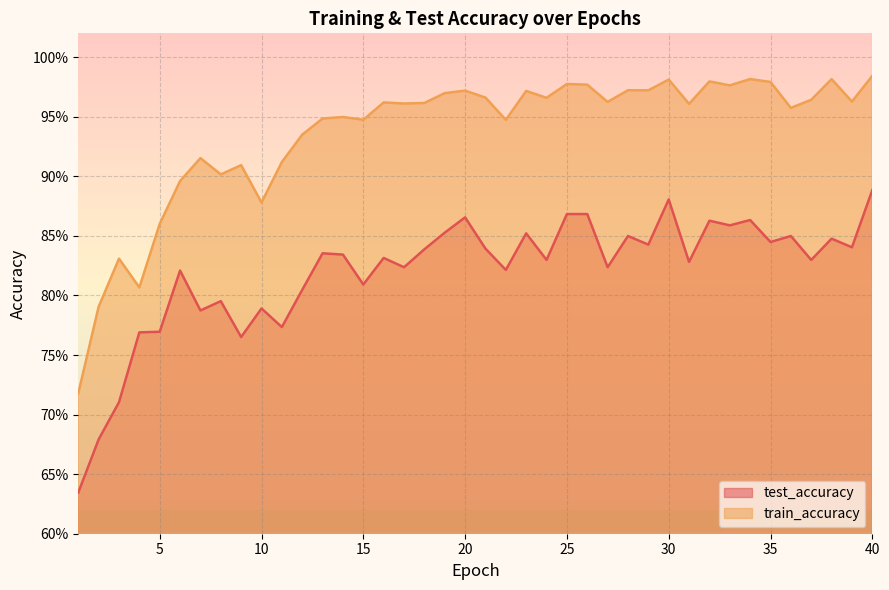

Reading left to right, what are all the values shown in this chart?

test_accuracy: 0.6	0.7	0.7	0.8	0.8	0.8	0.8	0.8	0.8	0.8	0.8	0.8	0.8	0.8	0.8	0.8	0.8	0.8	0.9	0.9	0.8	0.8	0.9	0.8	0.9	0.9	0.8	0.8	0.8	0.9	0.8	0.9	0.9	0.9	0.8	0.8	0.8	0.8	0.8	0.9
train_accuracy: 0.7	0.8	0.8	0.8	0.9	0.9	0.9	0.9	0.9	0.9	0.9	0.9	0.9	0.9	0.9	1.0	1.0	1.0	1.0	1.0	1.0	0.9	1.0	1.0	1.0	1.0	1.0	1.0	1.0	1.0	1.0	1.0	1.0	1.0	1.0	1.0	1.0	1.0	1.0	1.0